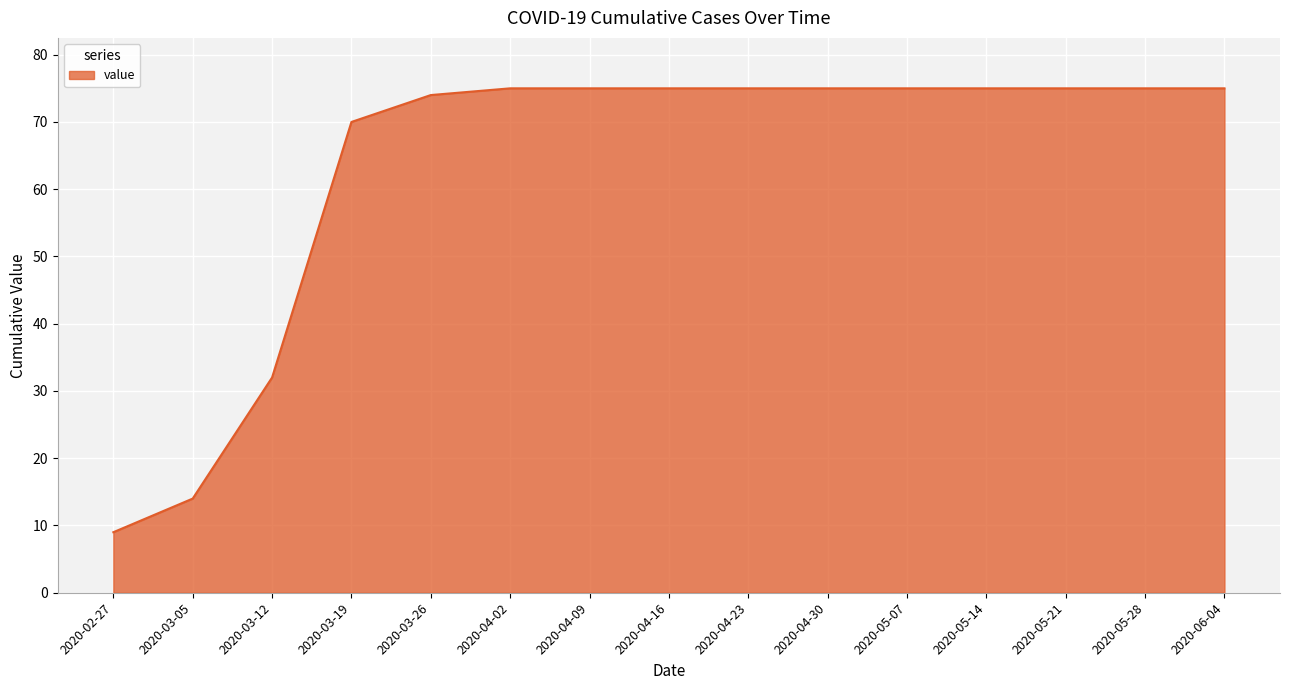

What is the minimum value shown in the chart?

9